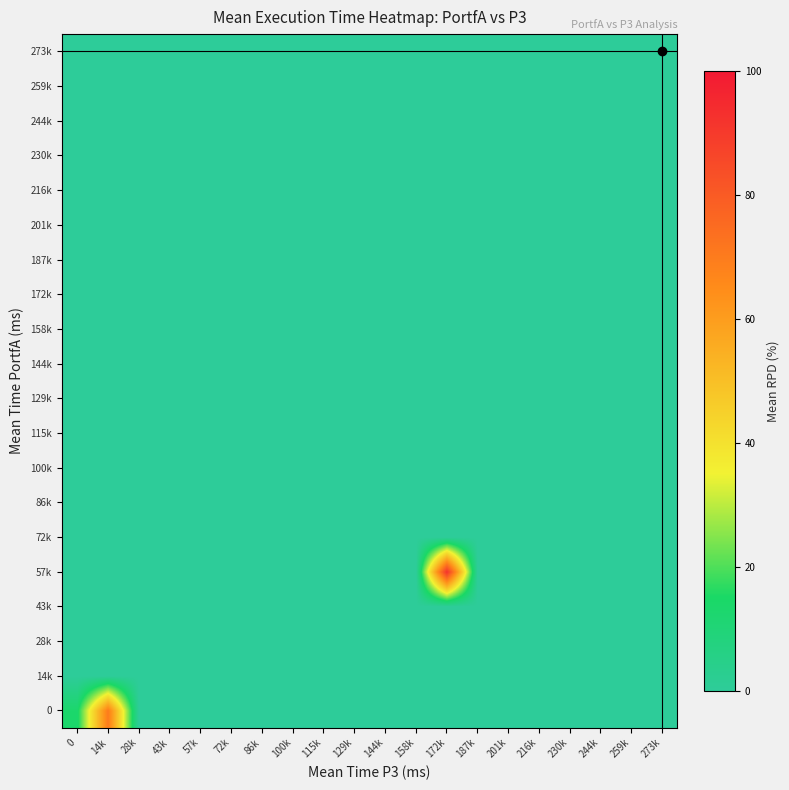

At how many categories does at least one series exceed 71?

1